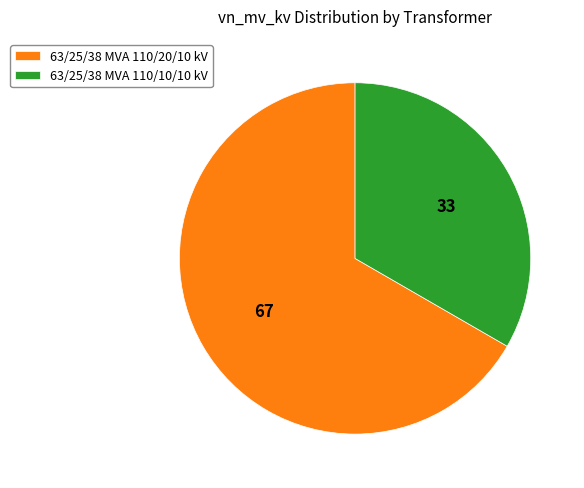

How many slices are in this pie chart?

2